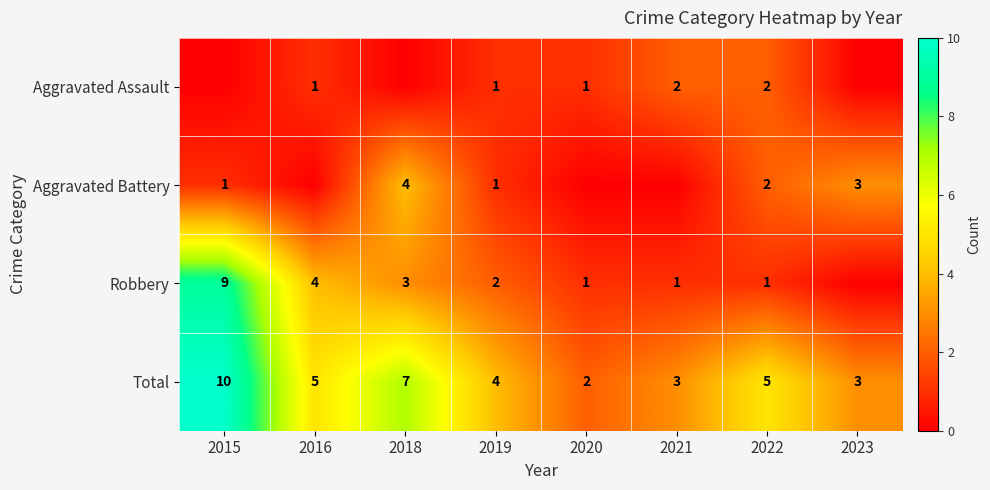

The value of Aggravated Assault at 2020 is 1. True or false?

True